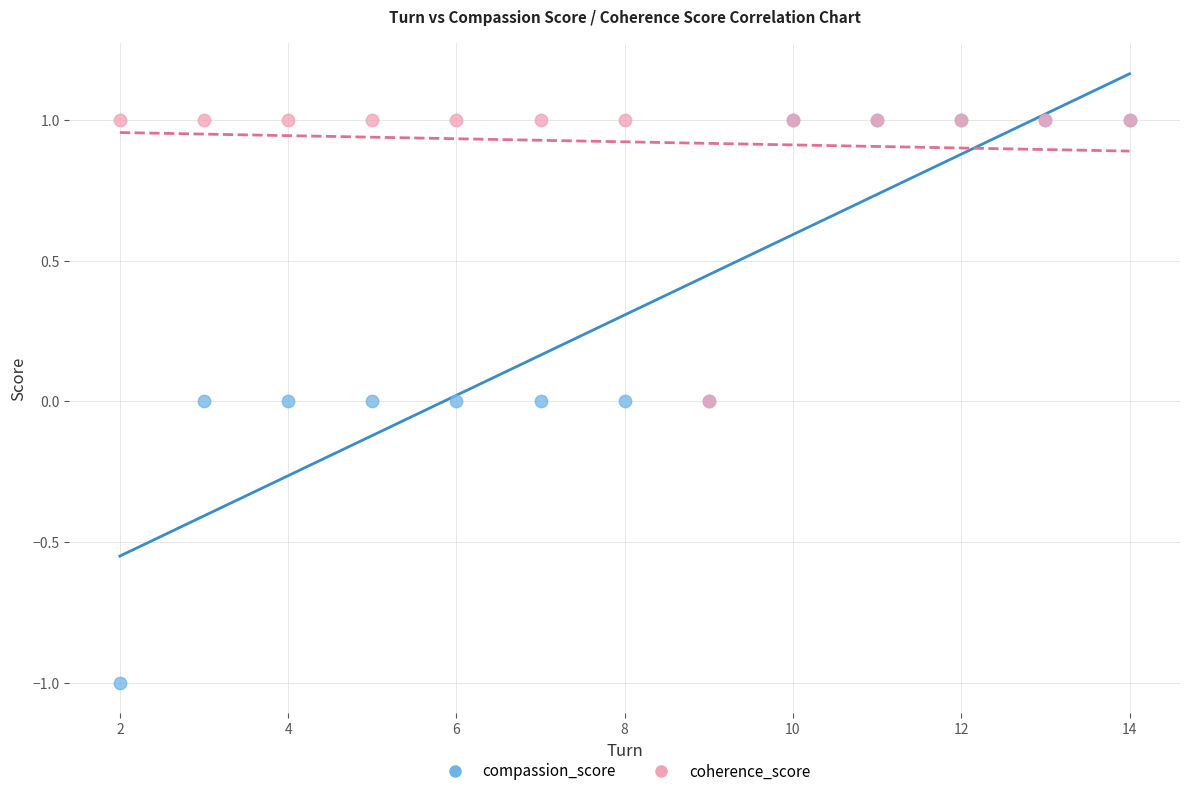

Which series contains the lowest Y value?

compassion_score